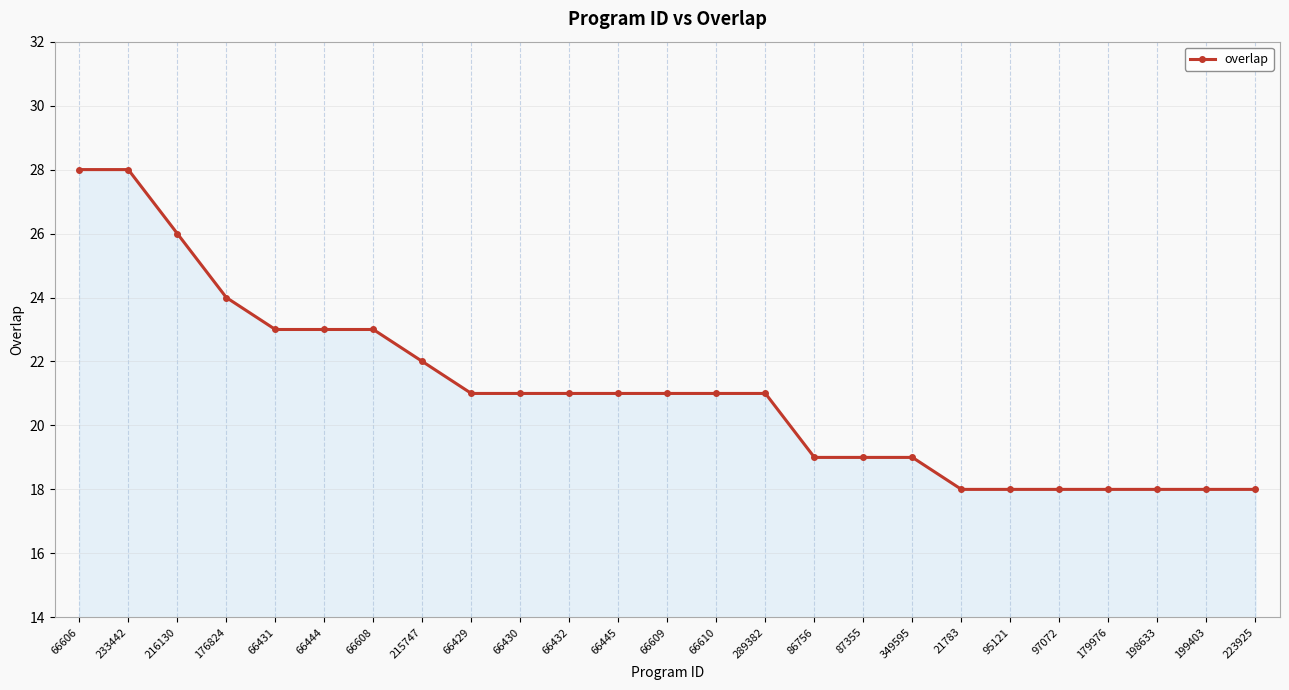

What is the greatest value displayed?

28